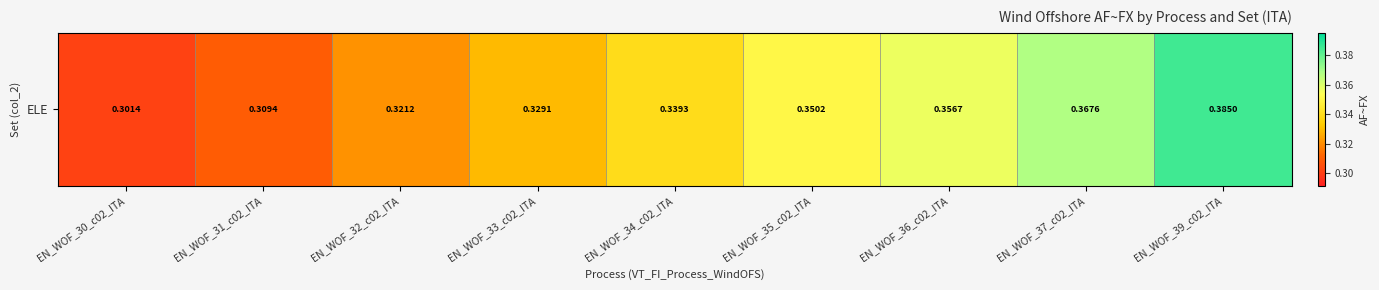

Reading left to right, what are all the values shown in this chart?

EN_WOF_30_c02_ITA=0.3	EN_WOF_31_c02_ITA=0.3	EN_WOF_32_c02_ITA=0.3	EN_WOF_33_c02_ITA=0.3	EN_WOF_34_c02_ITA=0.3	EN_WOF_35_c02_ITA=0.4	EN_WOF_36_c02_ITA=0.4	EN_WOF_37_c02_ITA=0.4	EN_WOF_39_c02_ITA=0.4